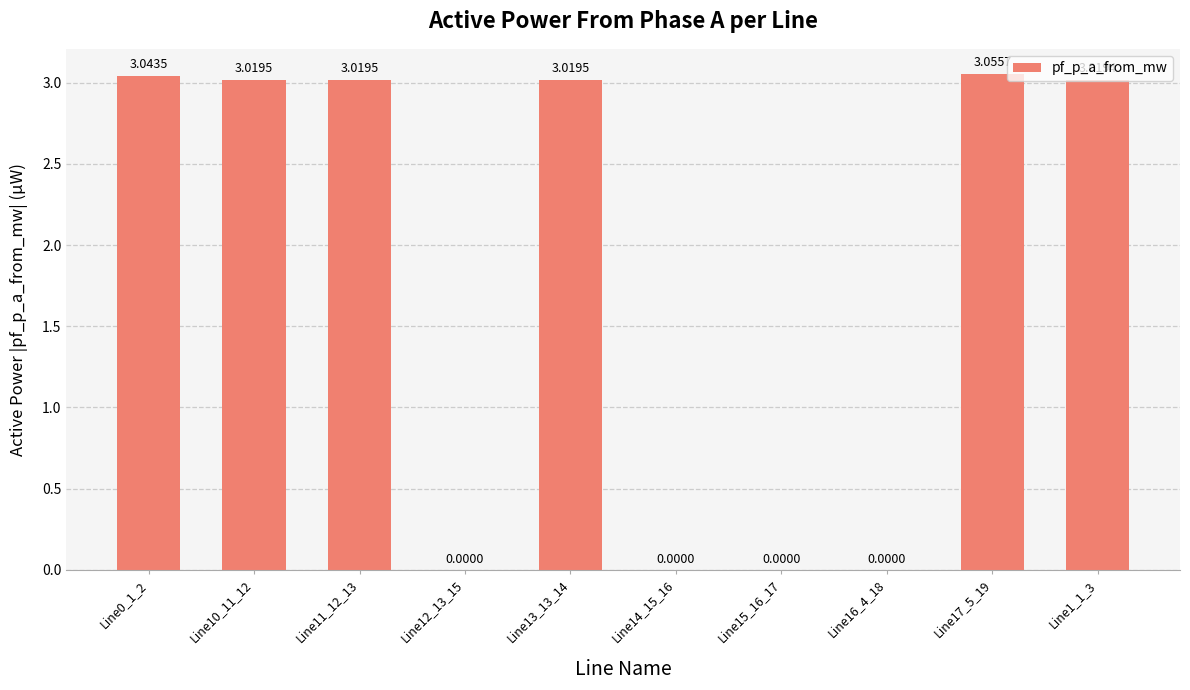

What is the sum of all values?

18.2